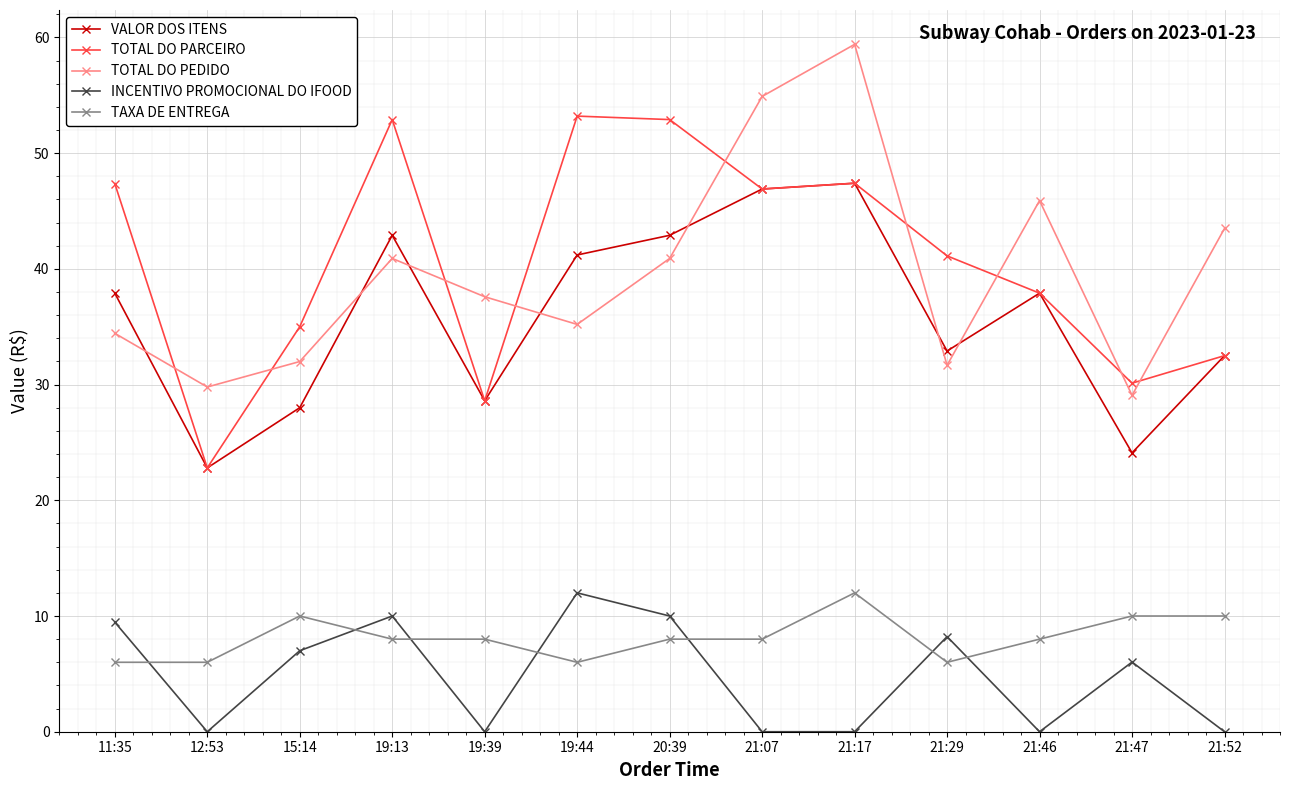

At which label does INCENTIVO PROMOCIONAL DO IFOOD reach its peak?

19:44